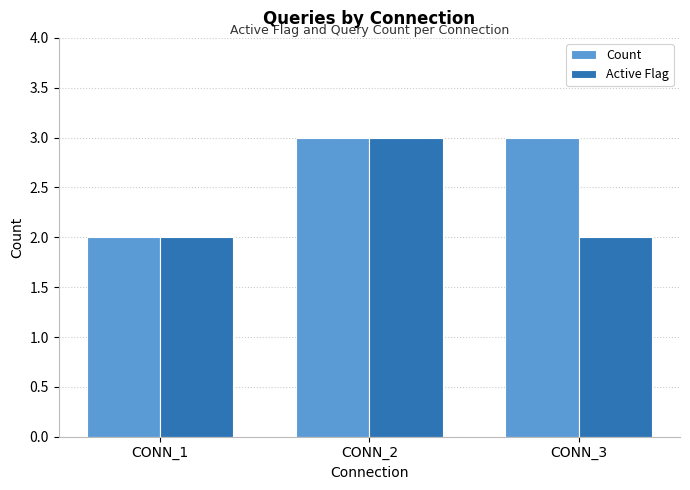

Which series has the largest total across all categories?

Count